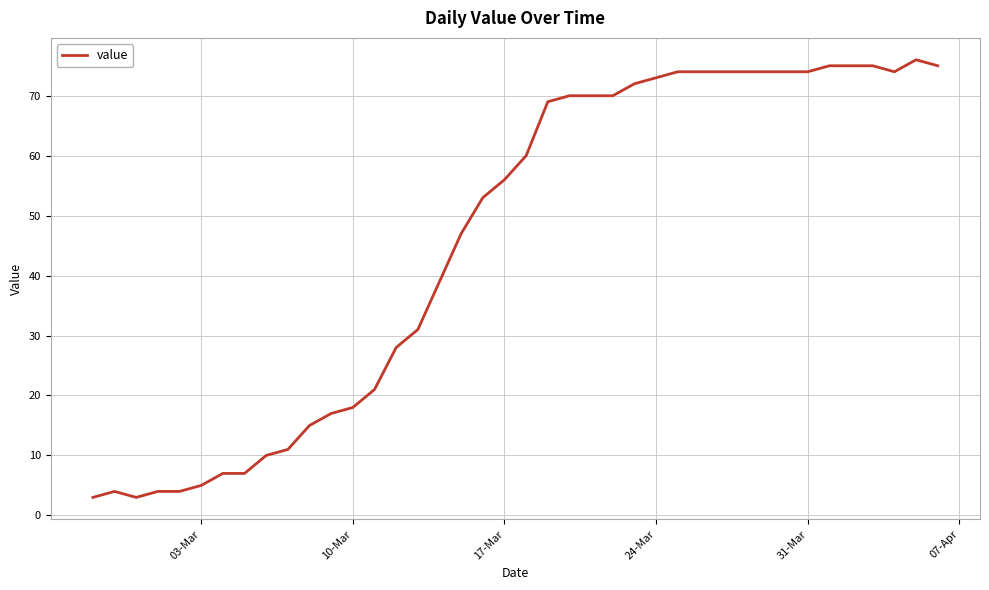

What is the greatest value displayed?

76